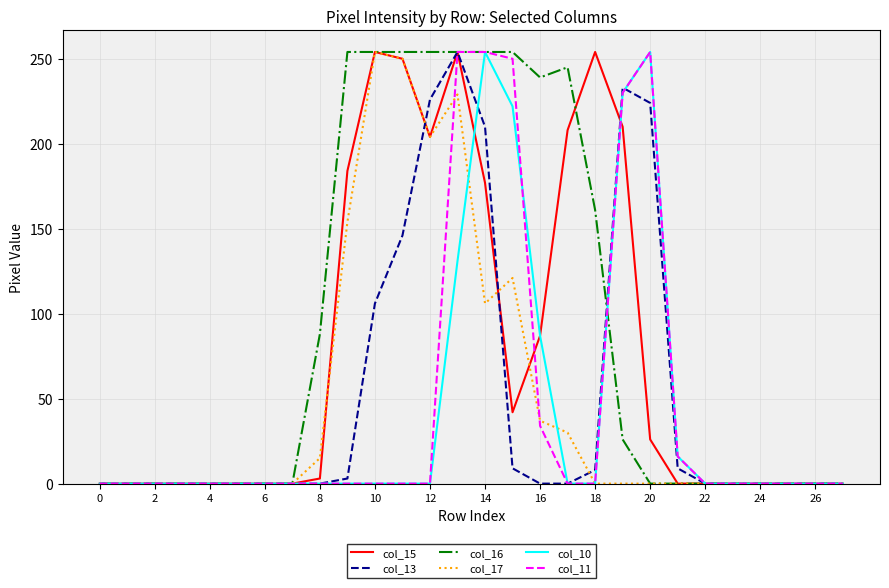

What is the maximum value shown in the chart?

254